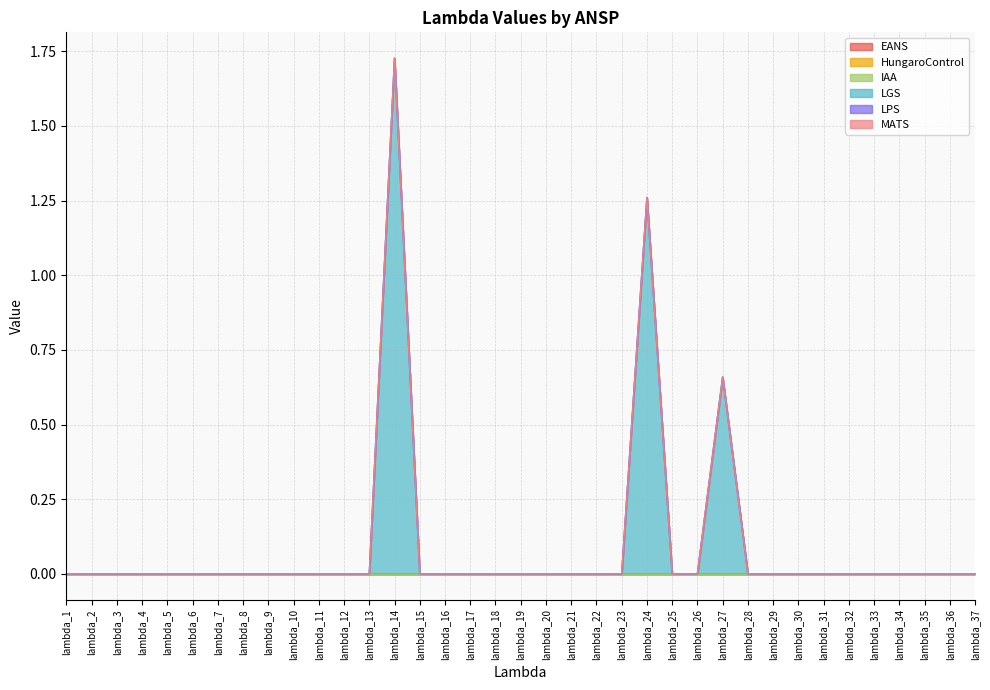

How many lines are shown in the chart?

6